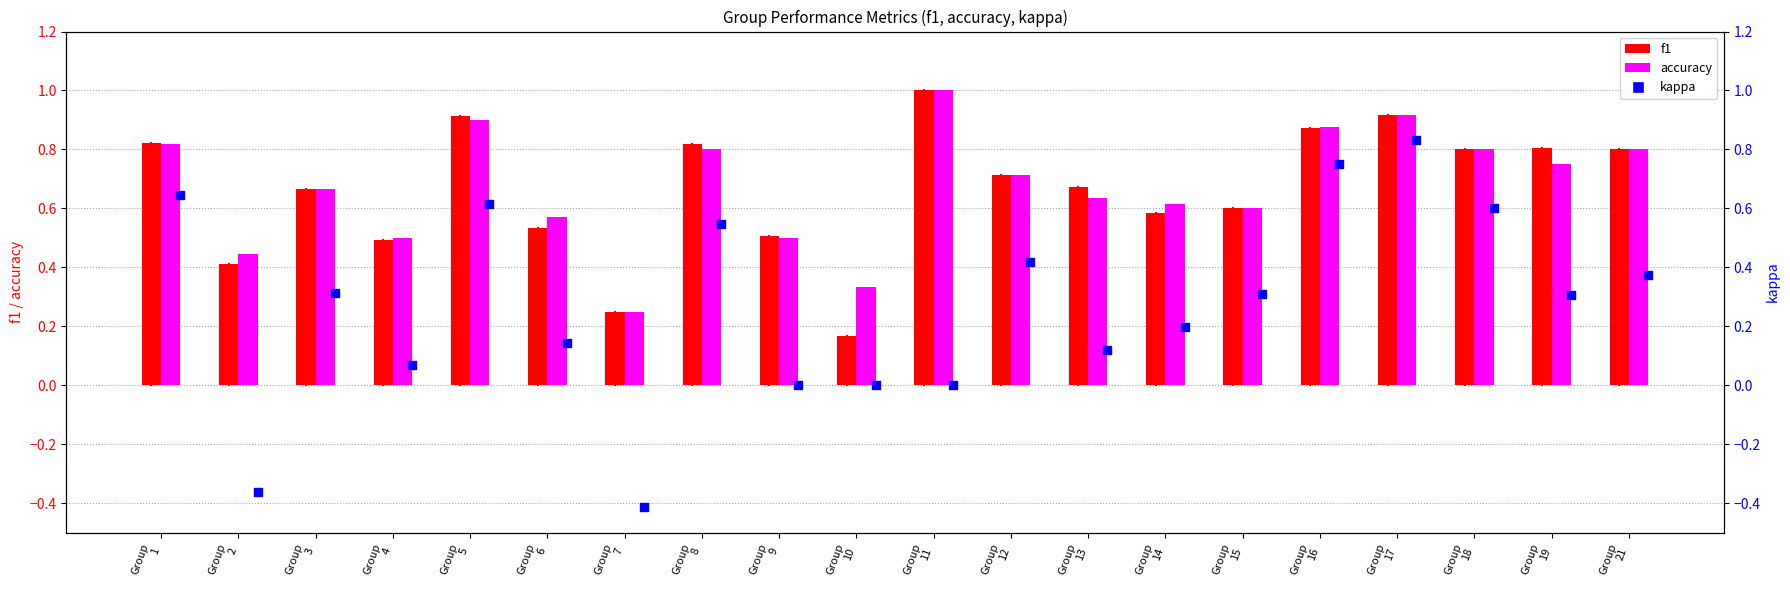

Which series has the largest Y range (max minus min)?

kappa